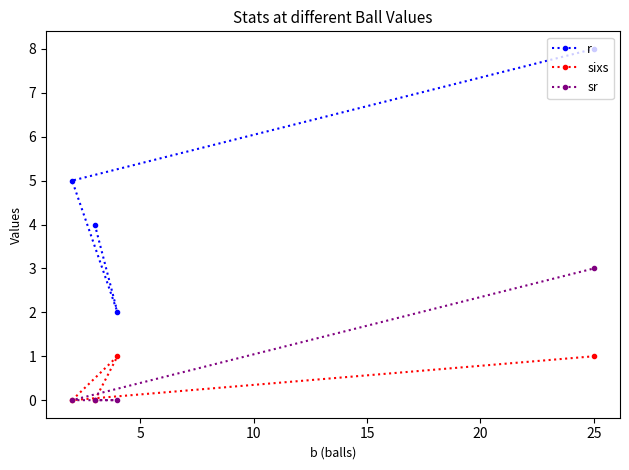

List the series in order of their peak value, lowest first.

sixs, sr, r